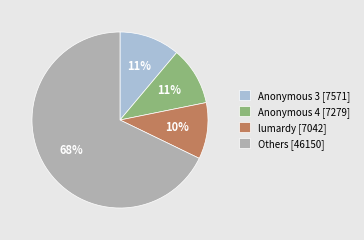

Is there a majority slice in this chart?

Yes